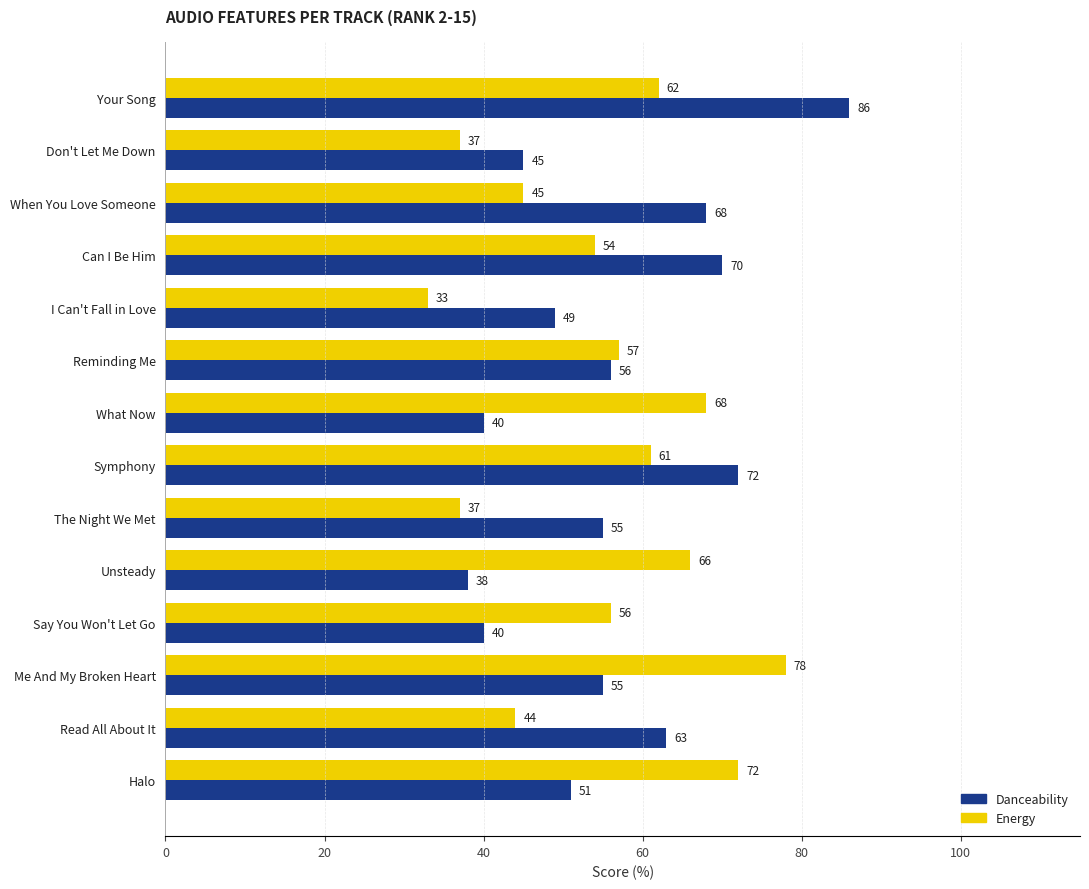

Between When You Love Someone and Unsteady, which series saw the biggest shift?

Danceability